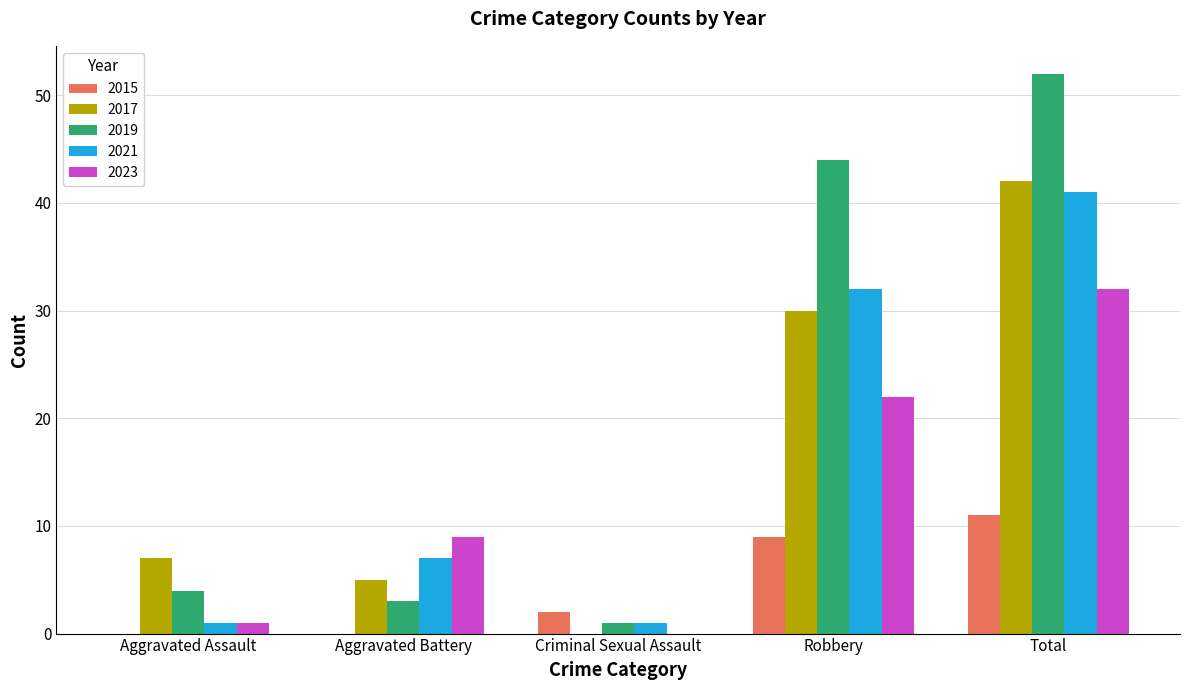

What is the sum of all 2017 values?

84